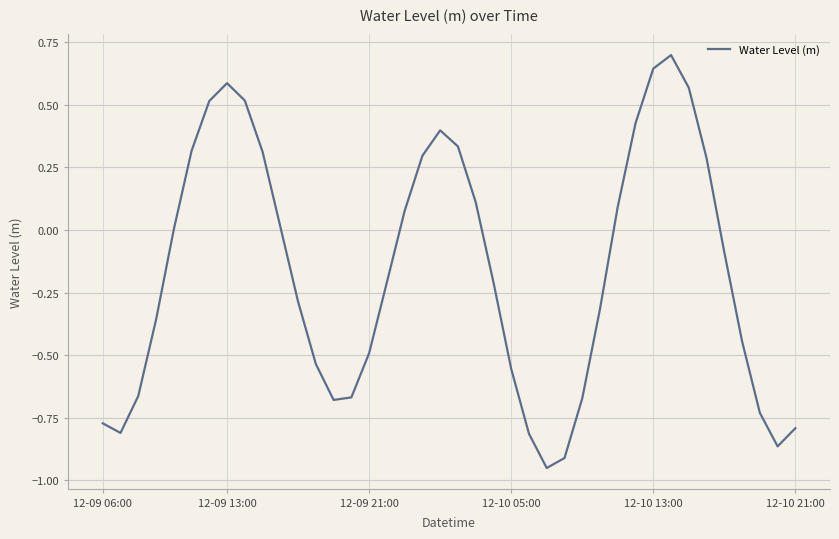

What is the greatest value displayed?

0.7